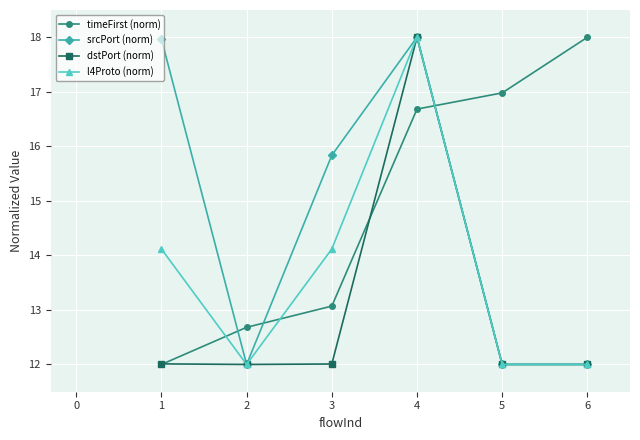

Read the dstPort (norm) value at 5.

12.0